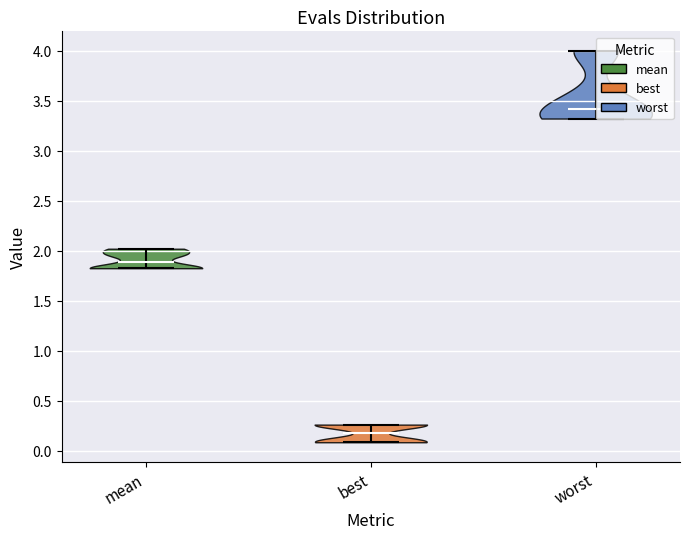

Reading left to right, read every violin against the y-axis: where its median line is, and the lowest and highest points it reaches. The values are not printed on the chart, so give them approximately, as read against the axis.

mean: median line 1.90, lowest point 1.85, highest point 2.00
best: median line 0.20, lowest point 0.10, highest point 0.25
worst: median line 3.40, lowest point 3.30, highest point 4.00